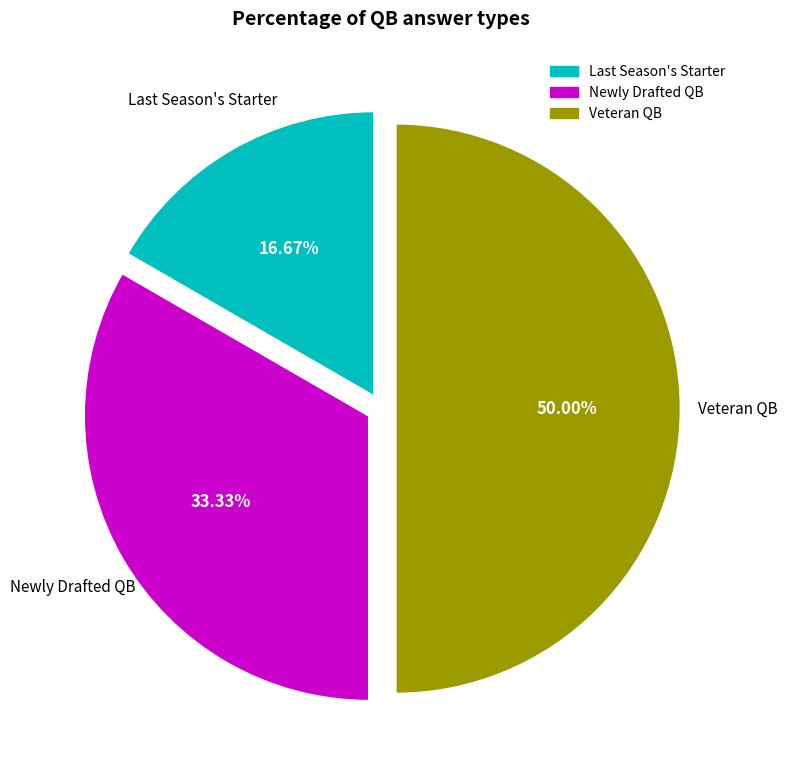

Count the number of slices in the pie.

3